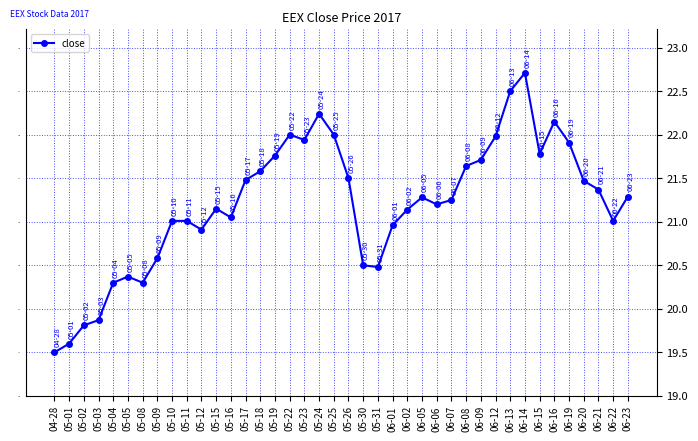

Is it true that the value at 06-19 is 21.9?

True